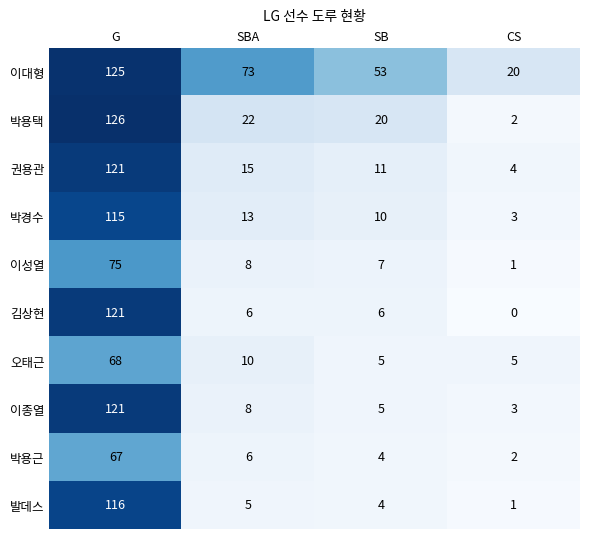

Read the 박경수 value at SBA.

13